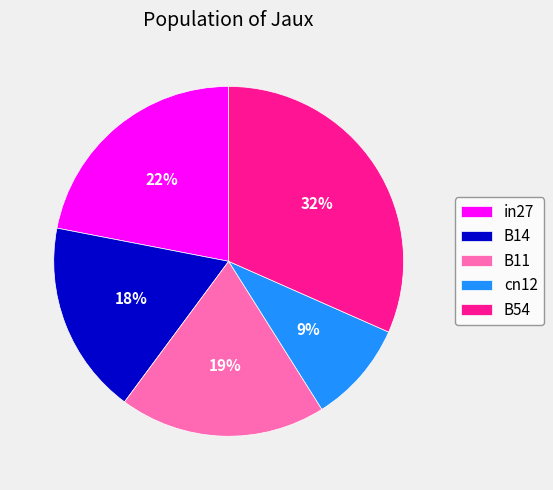

Combined, do B54 and B11 account for over 50%?

Yes